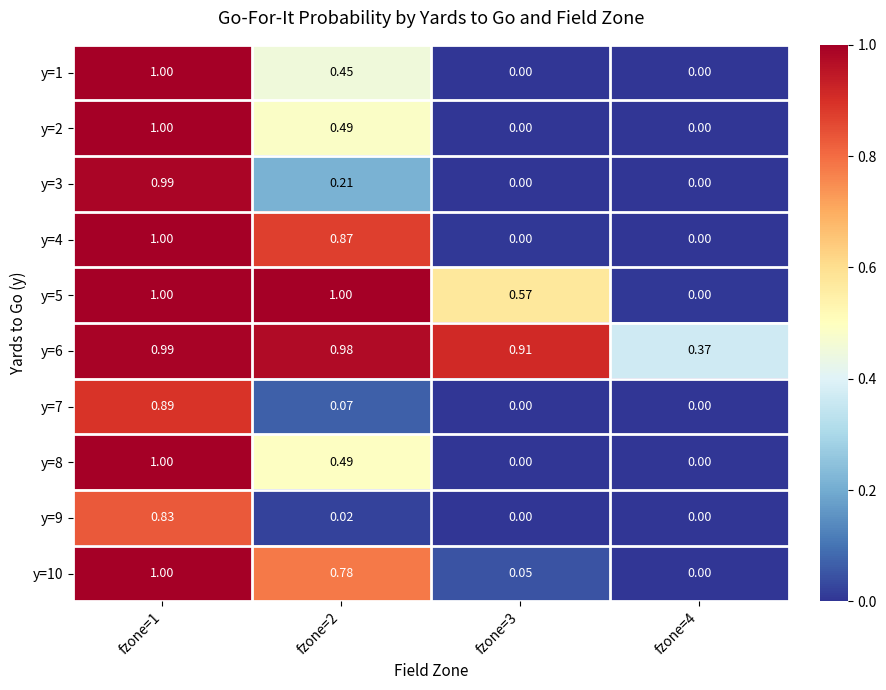

Is the value of y=4 at fzone=2 greater than the value of y=9 at fzone=2?

Yes